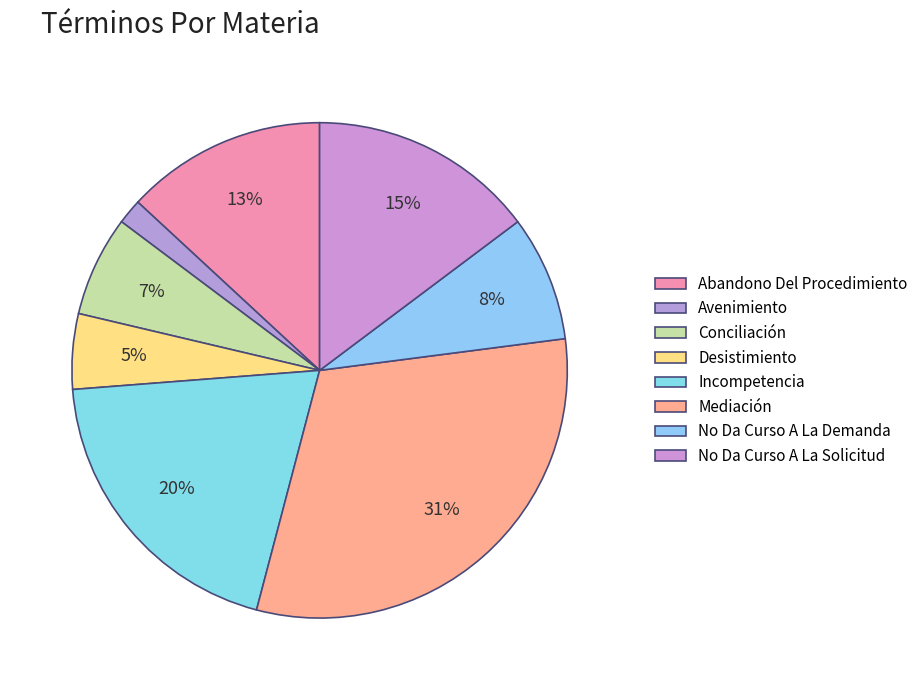

Which slice is the largest?

Mediación